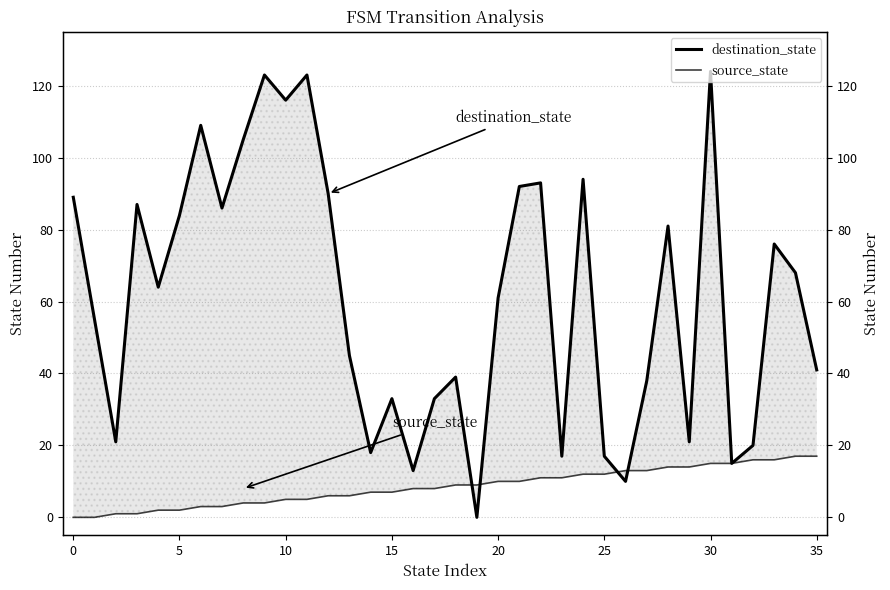

What is the difference between the maximum and minimum values in the destination_state series?

124